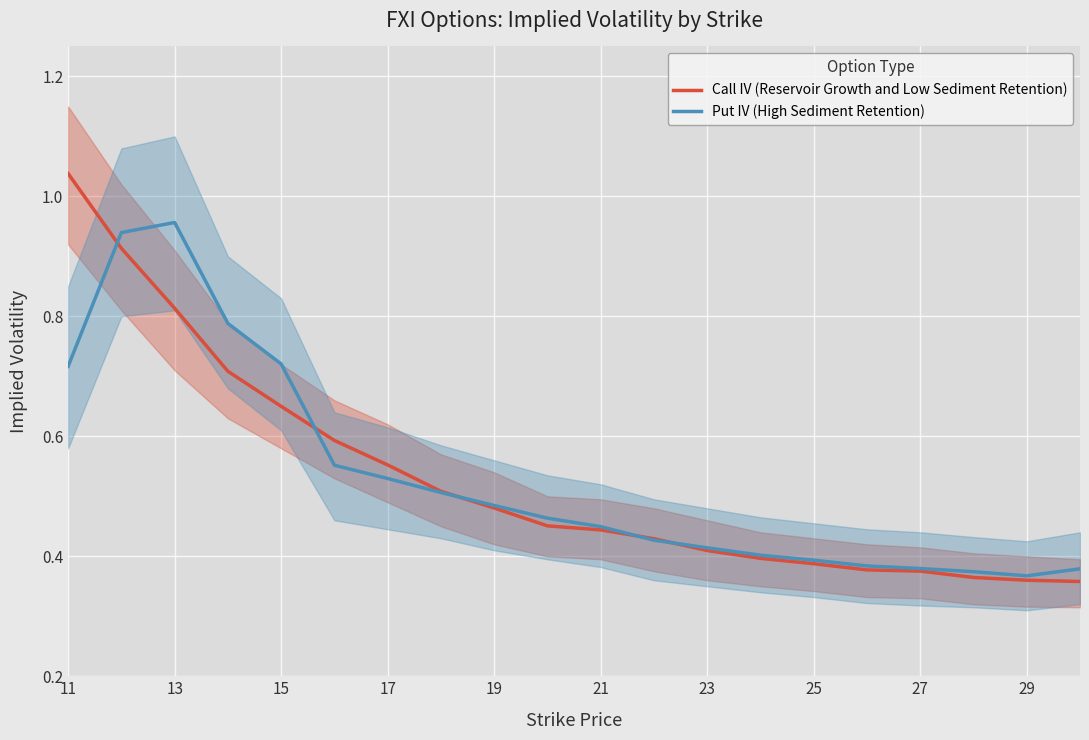

Which category has the highest value in the Call IV (Reservoir Growth and Low Sediment Retention) series?

11